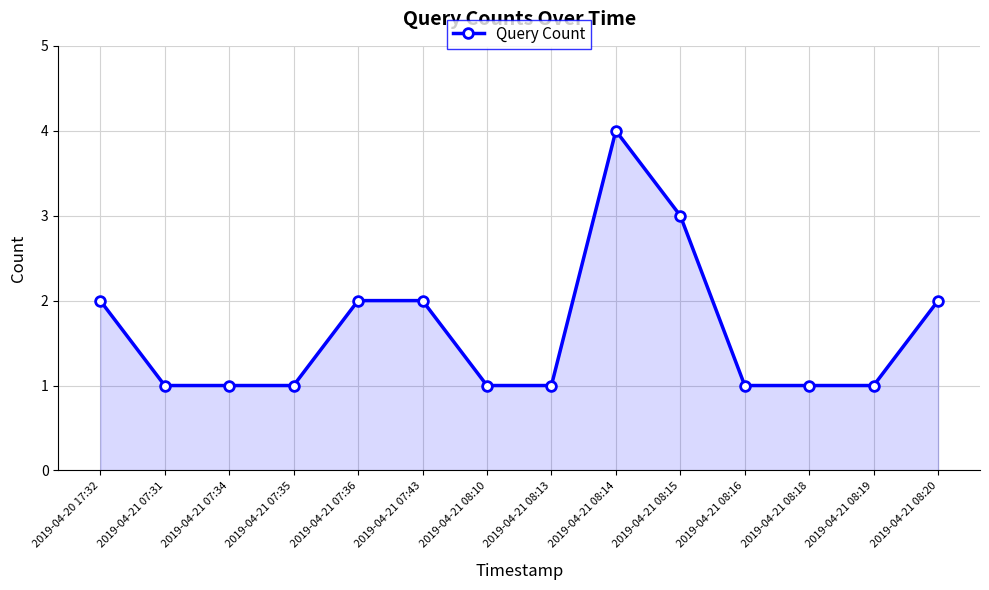

True or false: the data has more than 0 interior local peaks.

True